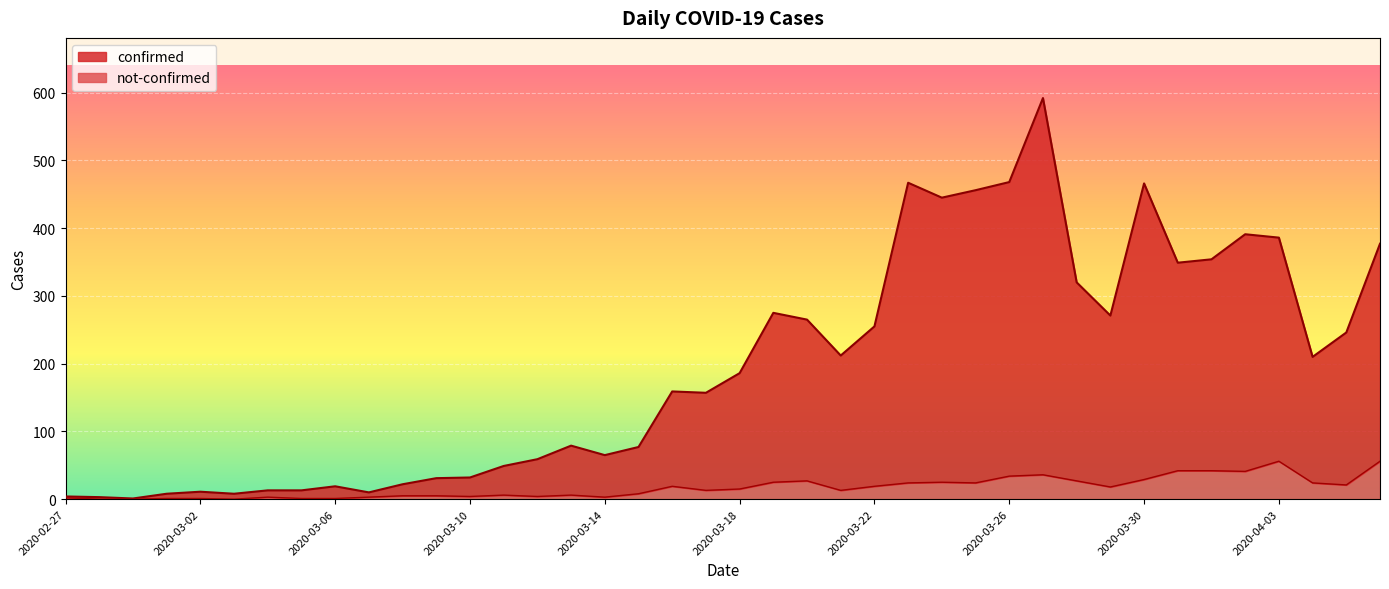

At which category is the sum across all series the highest?

2020-03-27